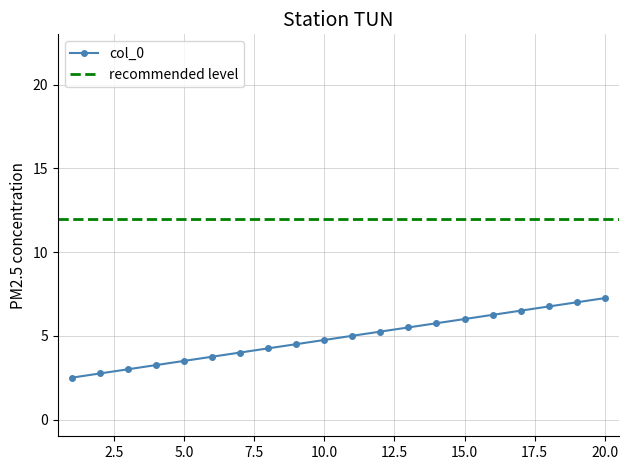

At which label does col_5 reach its minimum?

1